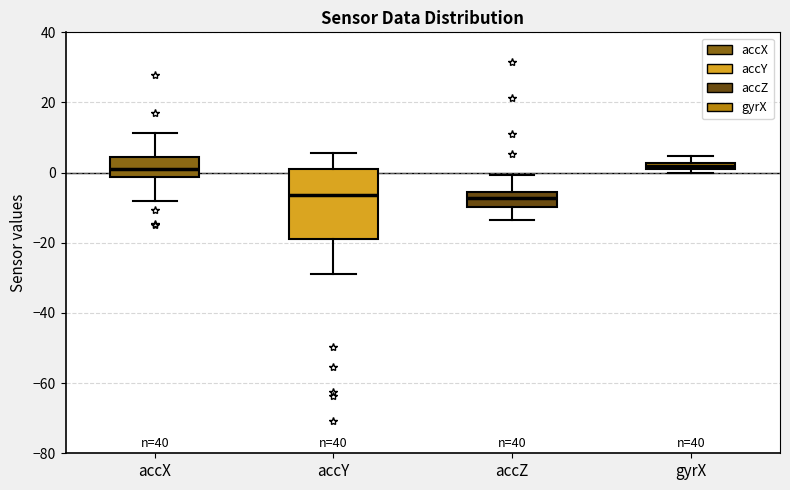

Comparing the boxes themselves (not the whiskers), which one is the tallest?

accY